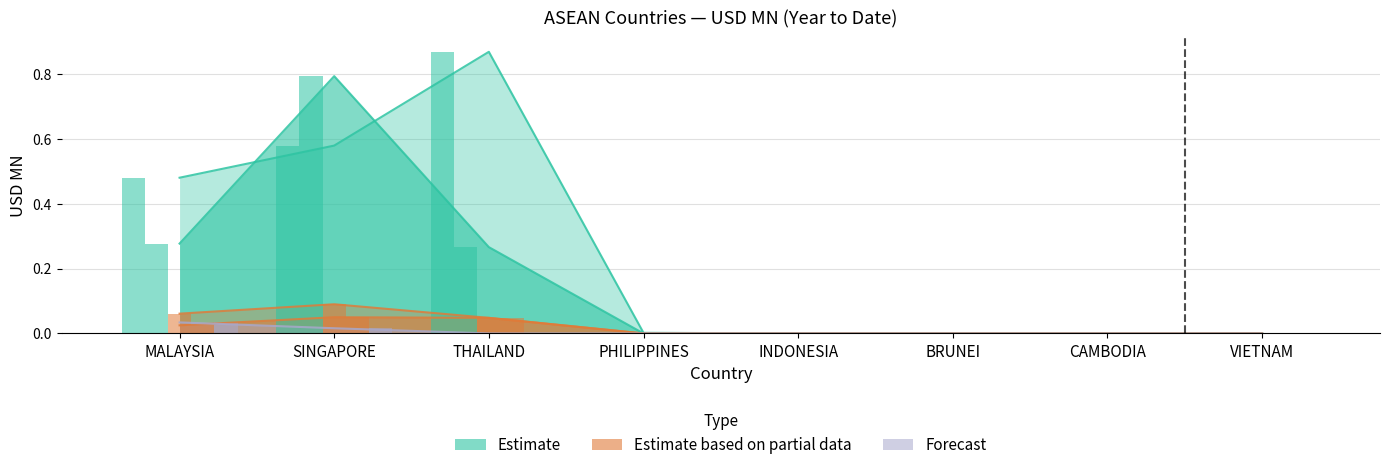

How many positive values does the Estimate (2017) series have?

3